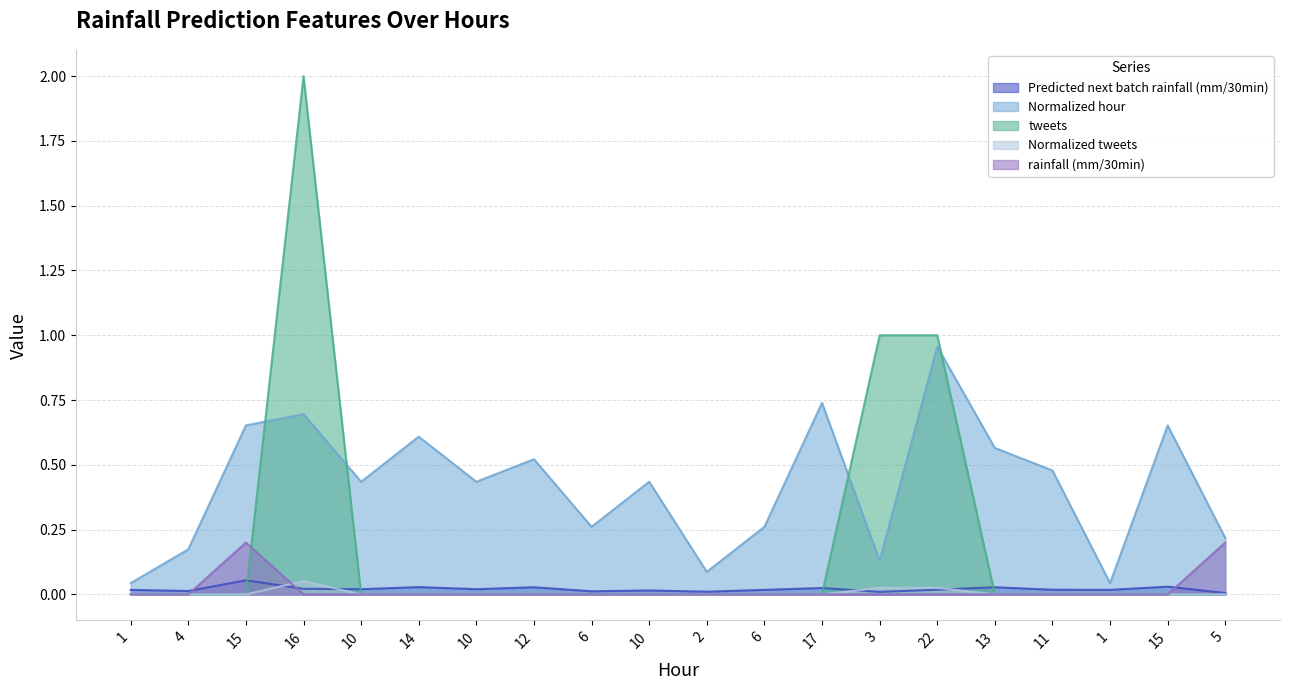

Between 15 and 3, which is larger?

15